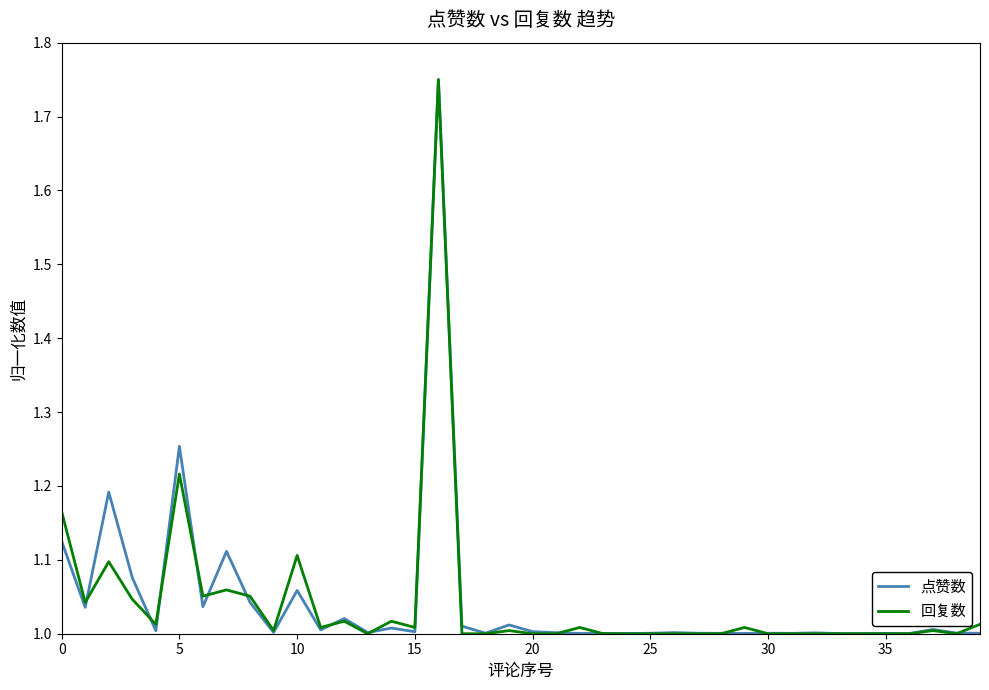

Which series has the largest range (max minus min)?

回复数